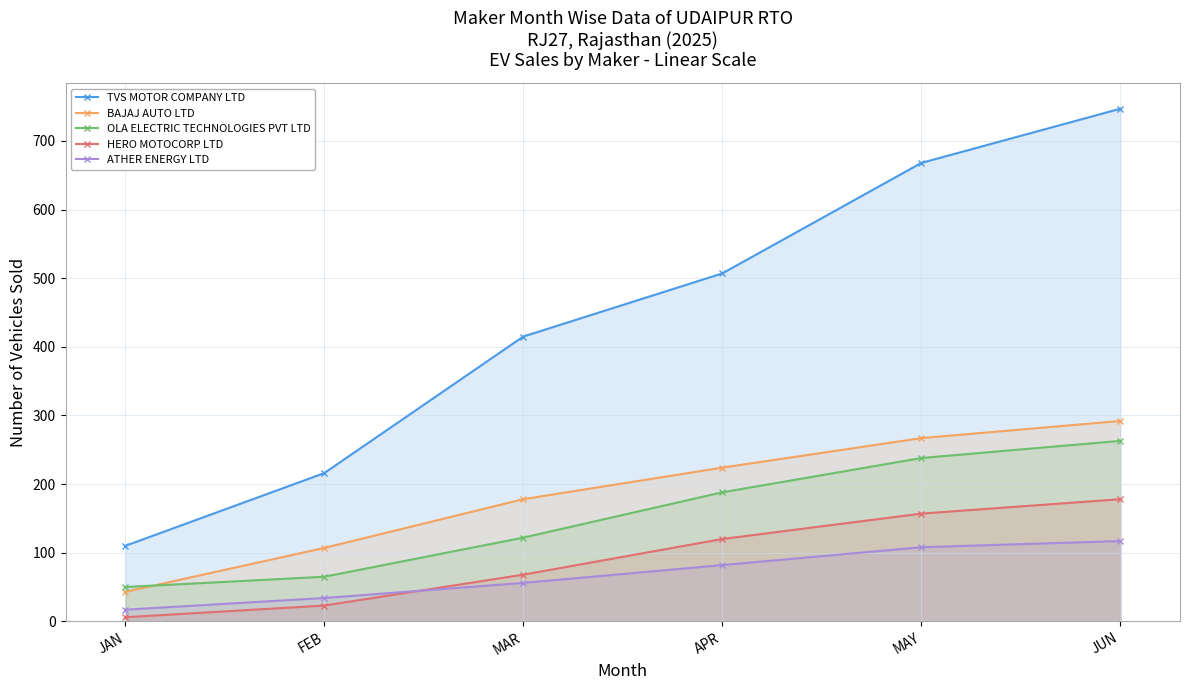

What position from the right is JAN?

6